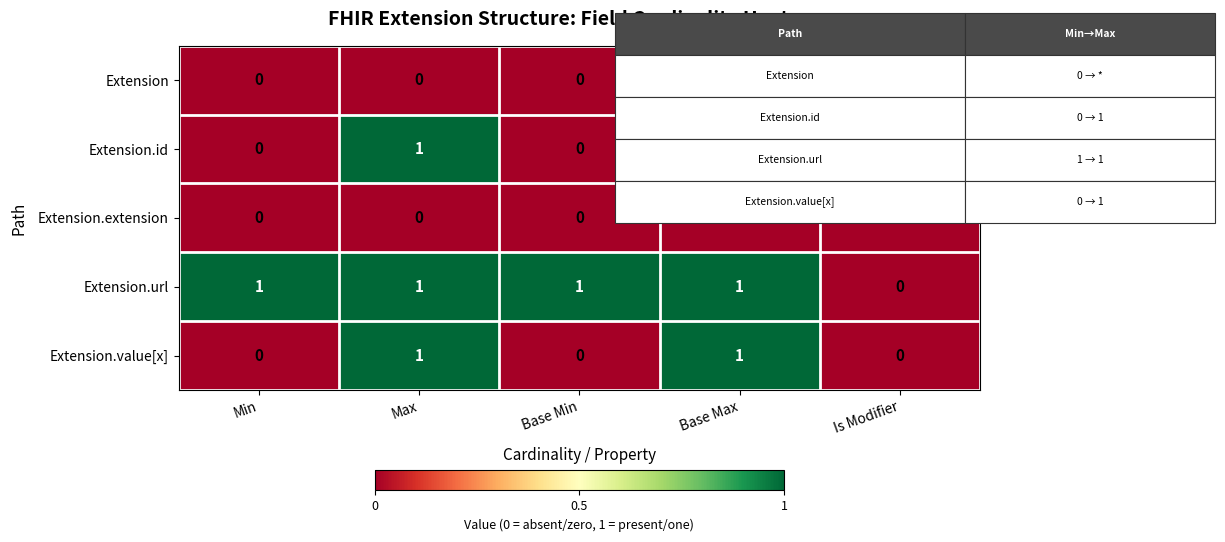

What is the difference between the highest and lowest values at Base Max?

1